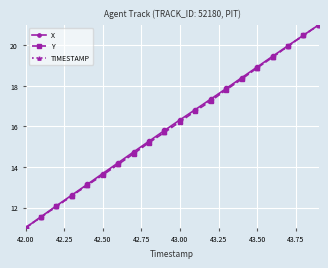

What is the highest value of the TIMESTAMP series?

21.0